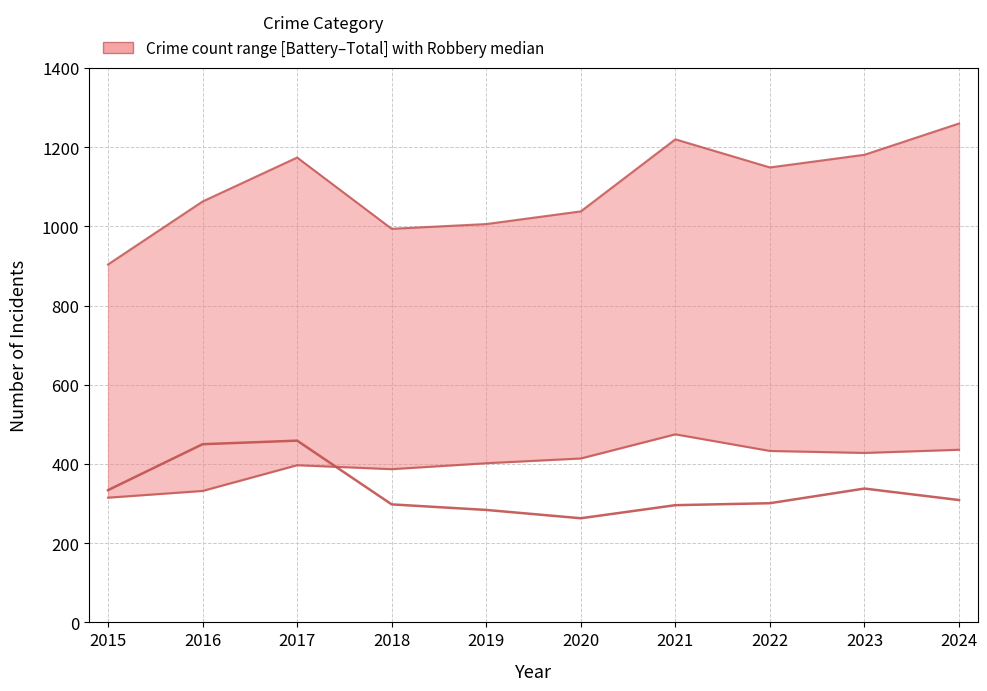

What is the value of the Robbery point at the 4th from the left?

298